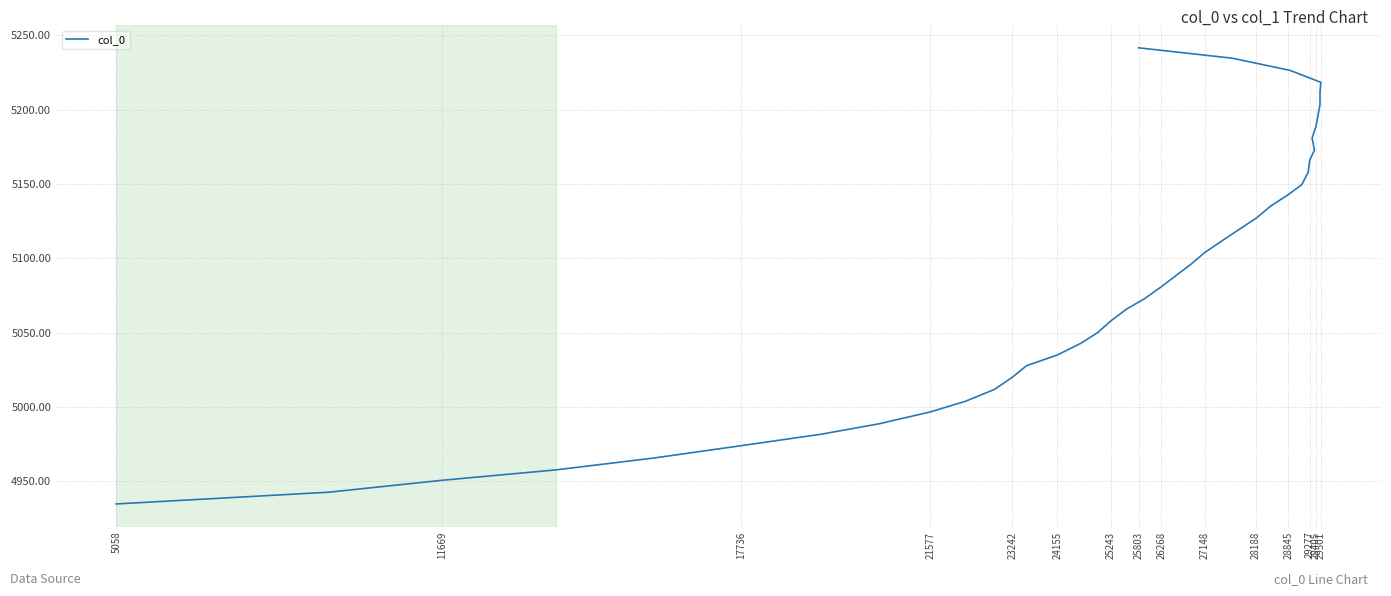

Reading left to right, list all the values displayed in this chart.

4934.8	4942.7	4950.7	4957.7	4965.7	4973.9	4981.7	4988.7	4996.7	5003.8	5011.7	5020.0	5027.8	5035.0	5042.9	5050.0	5058.0	5065.9	5073.0	5081.0	5088.6	5095.9	5104.0	5111.9	5120.0	5127.0	5135.0	5143.0	5149.6	5158.0	5166.0	5172.9	5181.0	5189.0	5203.4	5211.5	5218.5	5226.5	5234.7	5241.7